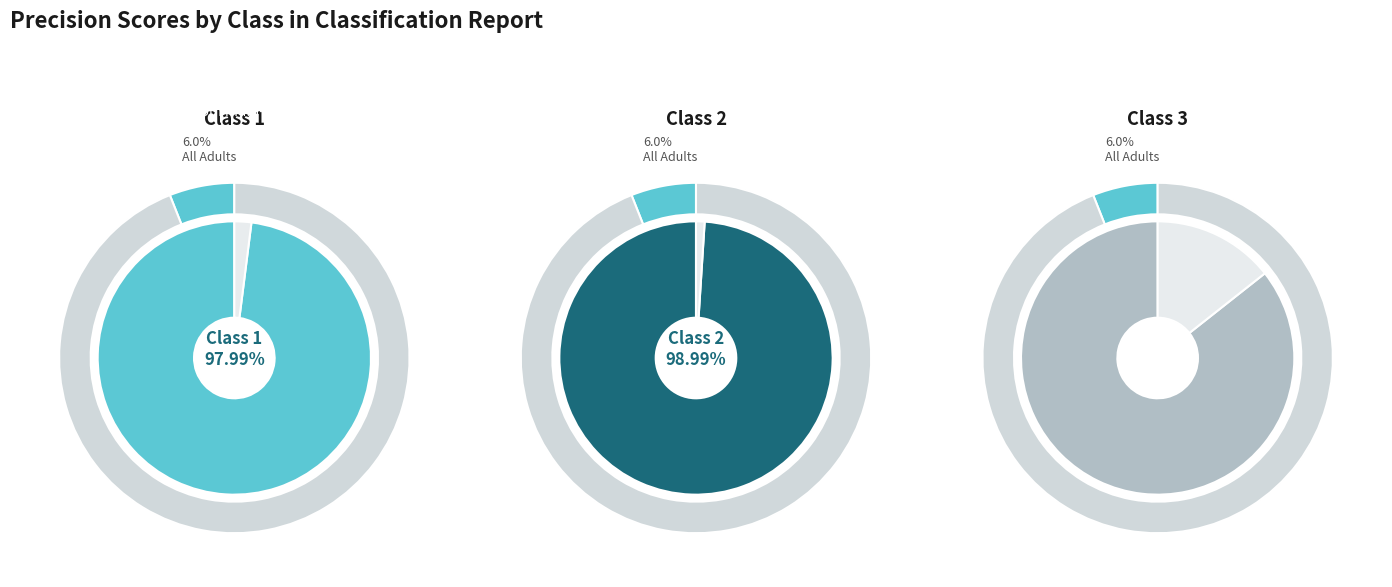

Rank the categories by value from highest to lowest.

2, 1, 3